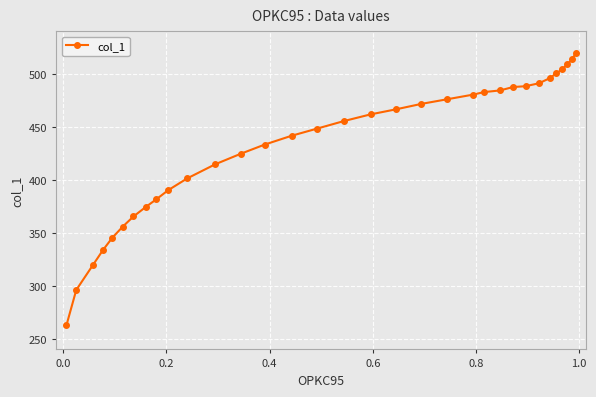

What is the minimum value shown in the chart?

262.7